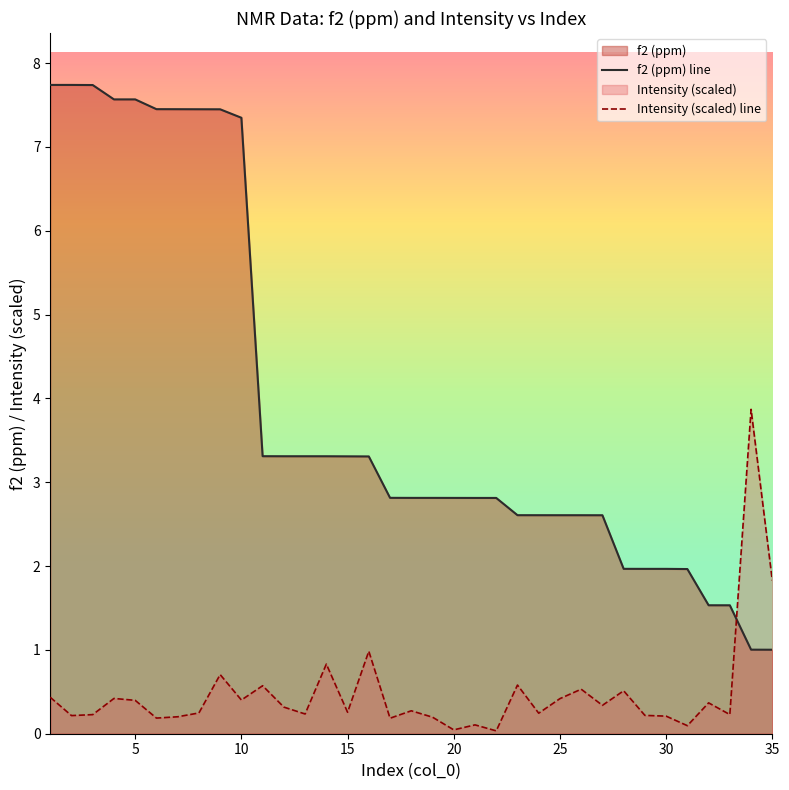

How many lines are shown in the chart?

2